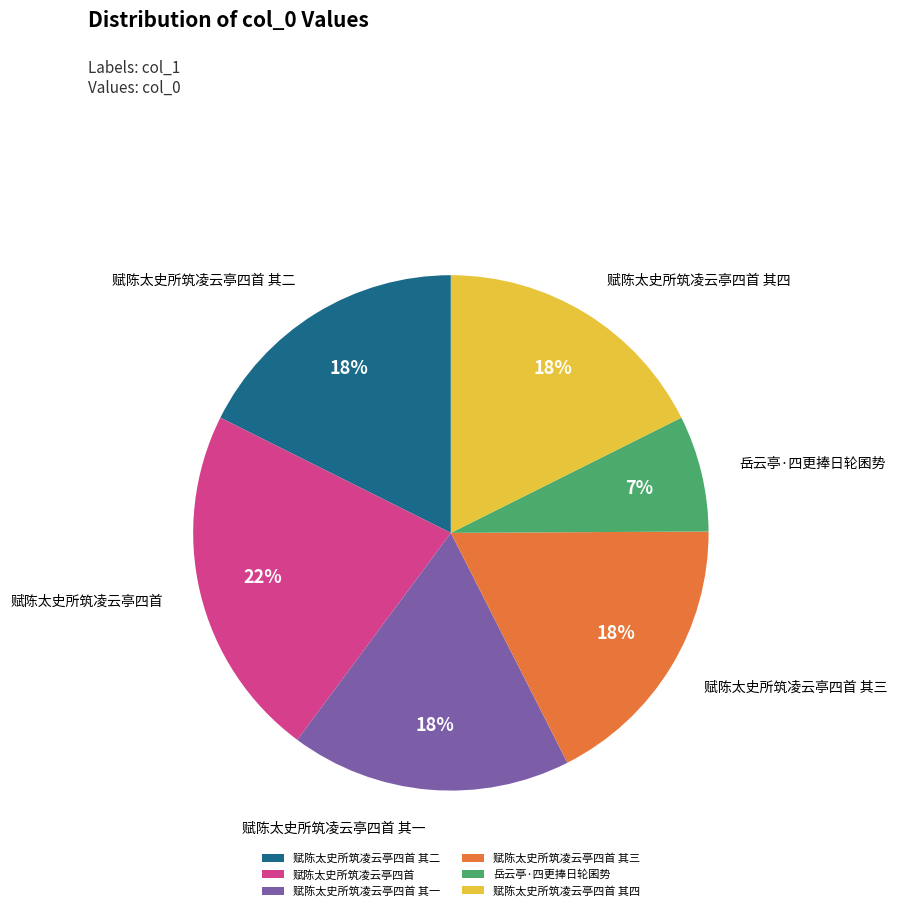

True or false: 赋陈太史所筑凌云亭四首 其四 accounts for 29% of the total.

False